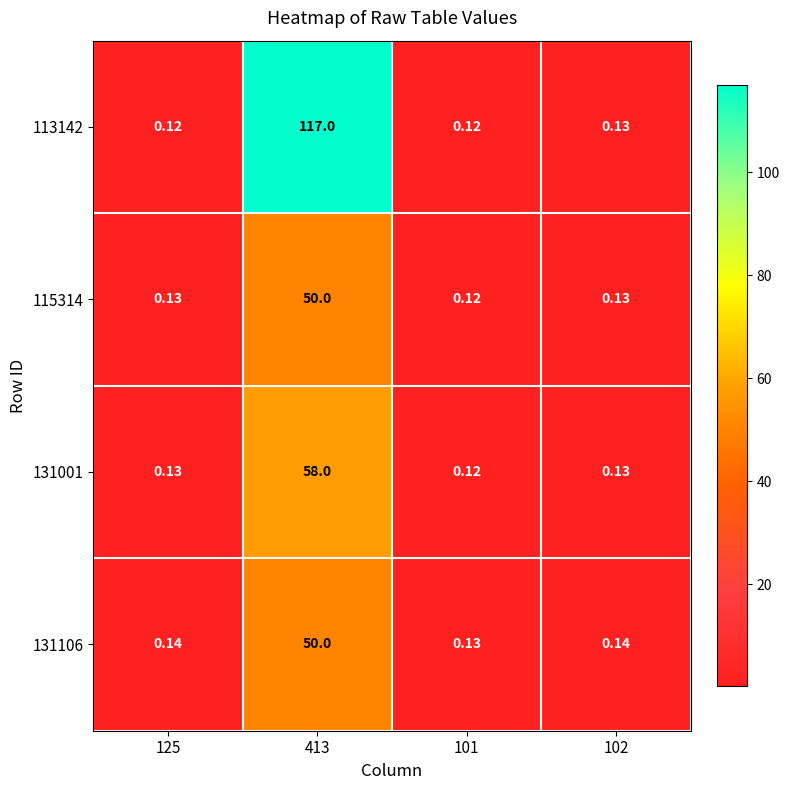

Which label corresponds to the largest value in the chart?

413